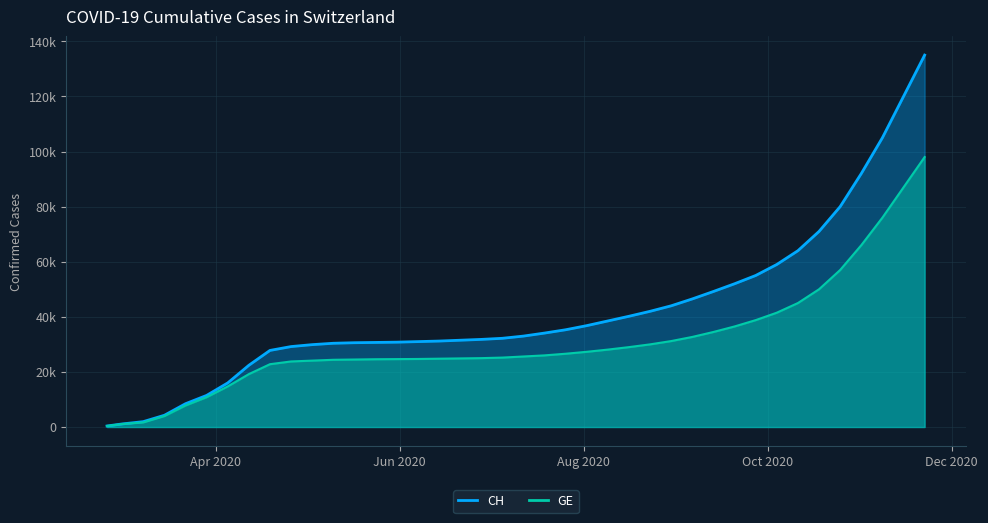

Reading left to right, transcribe all the data shown in this chart.

CH: 375	1113	1952	4259	8449	11467	16000	22400	27800	29200	29900	30400	30600	30700	30800	31000	31200	31500	31800	32200	33000	34100	35300	36800	38500	40200	42000	44000	46500	49200	52000	55000	59000	64000	71000	80000	92000	105000	120000	135000
GE: 375	1083	1681	3978	7807	10825	14733	19200	22800	23800	24100	24400	24500	24600	24650	24700	24800	24900	25000	25200	25600	26000	26600	27300	28100	29000	30000	31200	32700	34500	36500	38800	41500	45000	50000	57000	66000	76000	87000	98000